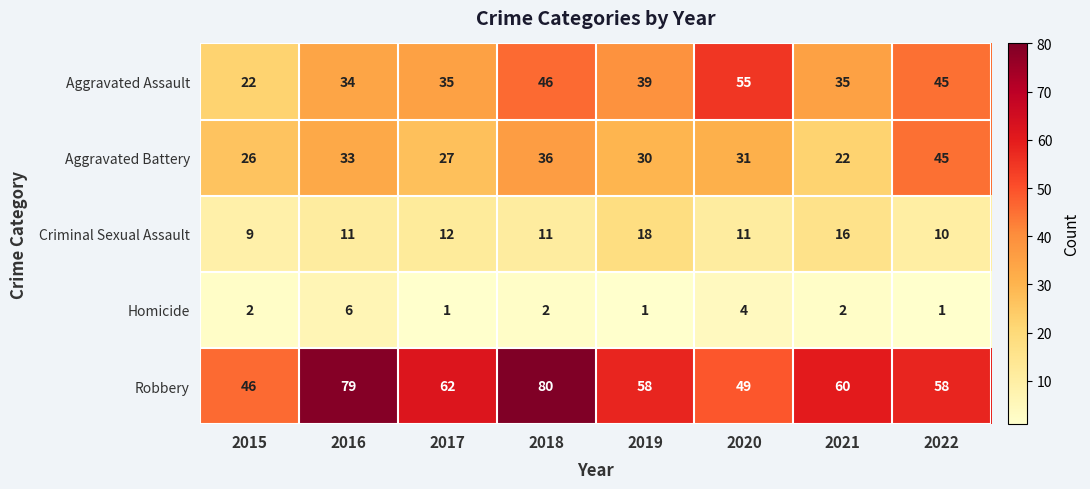

What is the lowest value of the Aggravated Assault series?

22